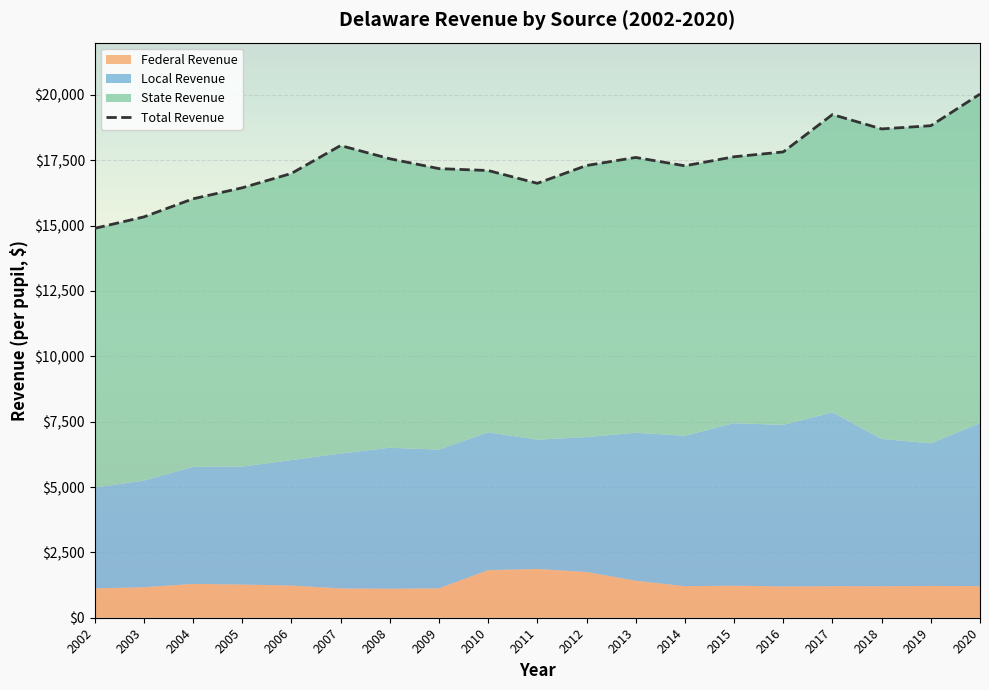

What is the value of the 19th point from the left?

20032.2